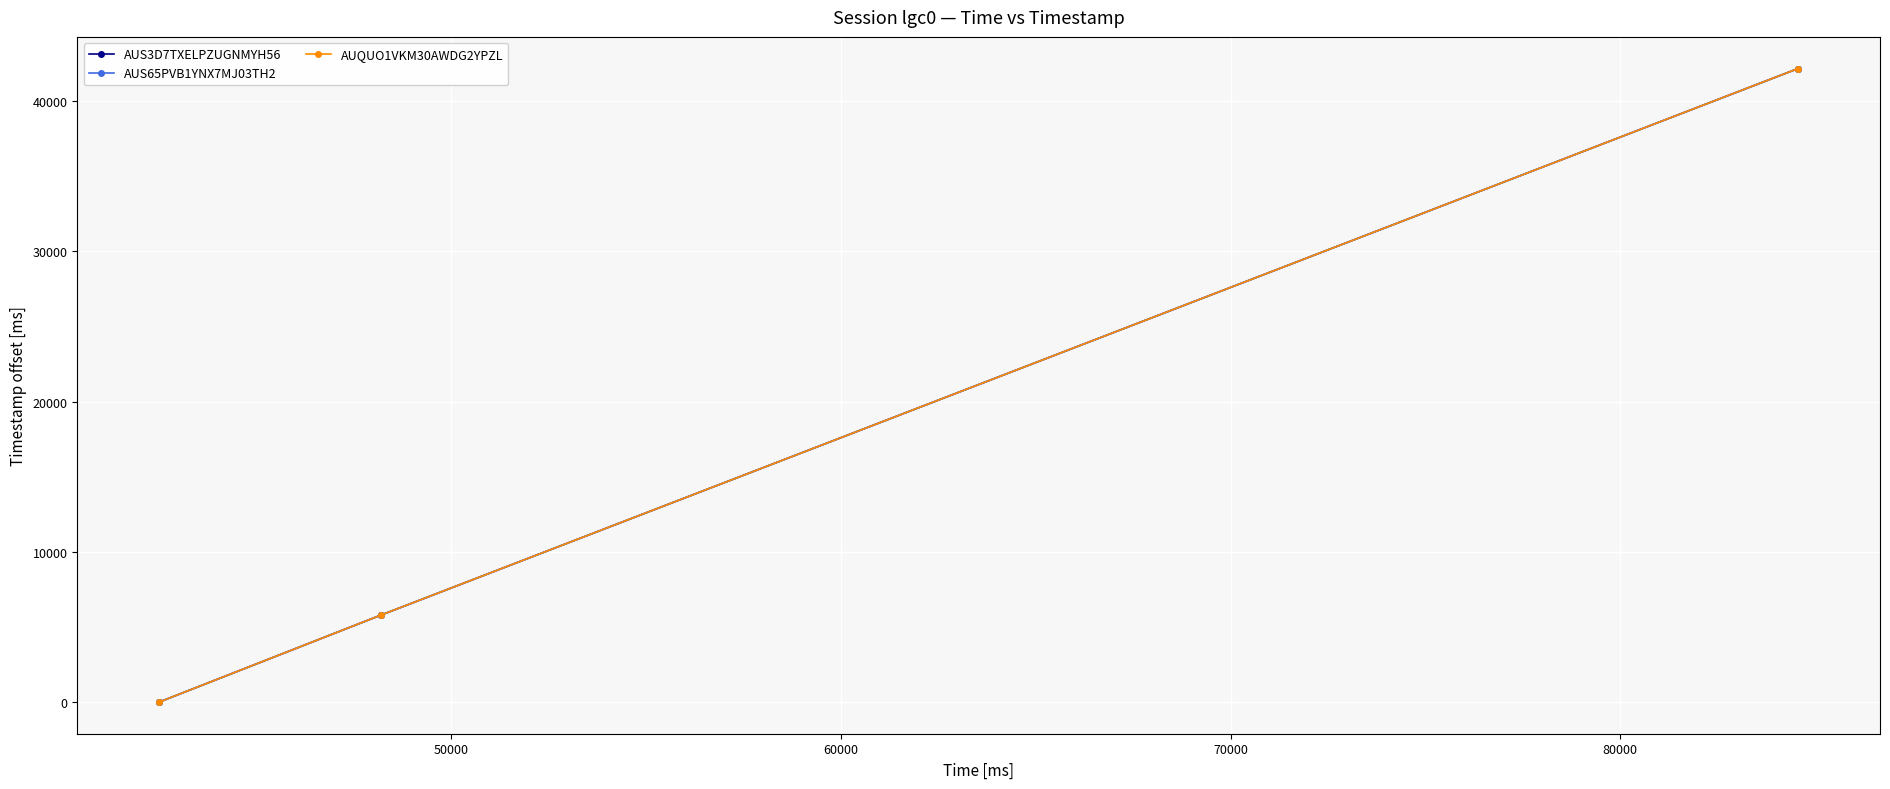

What is the maximum value shown in the chart?

42172